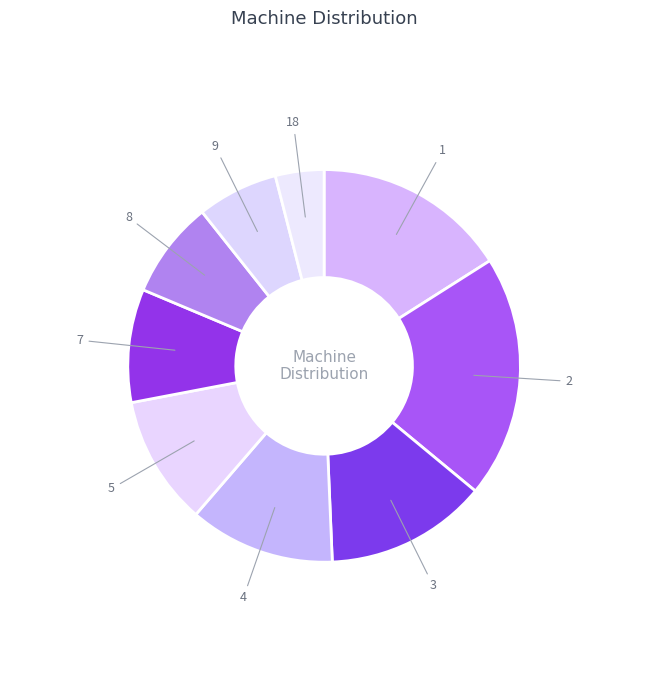

Count the number of slices in the pie.

9